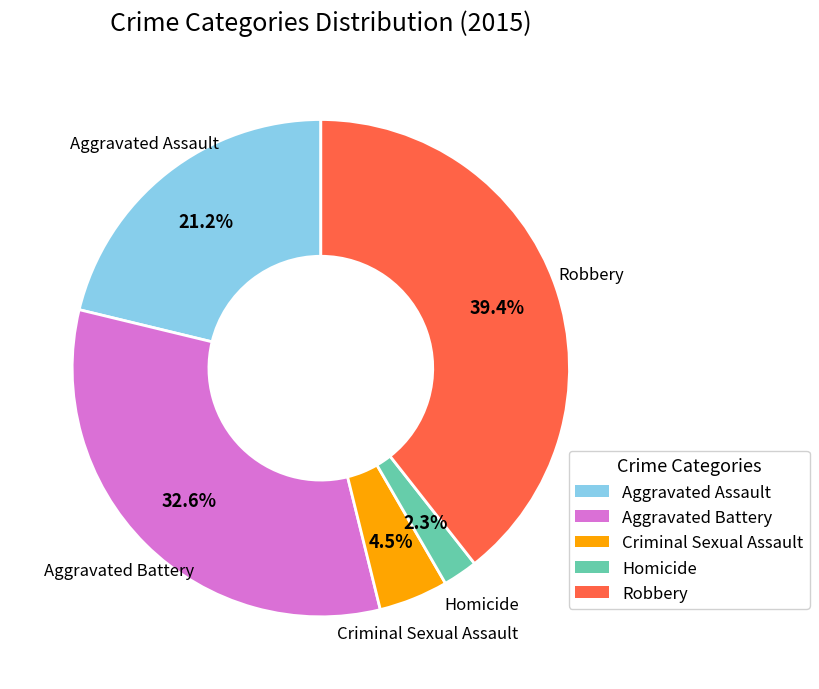

Does Aggravated Assault account for over 50% of the chart?

No